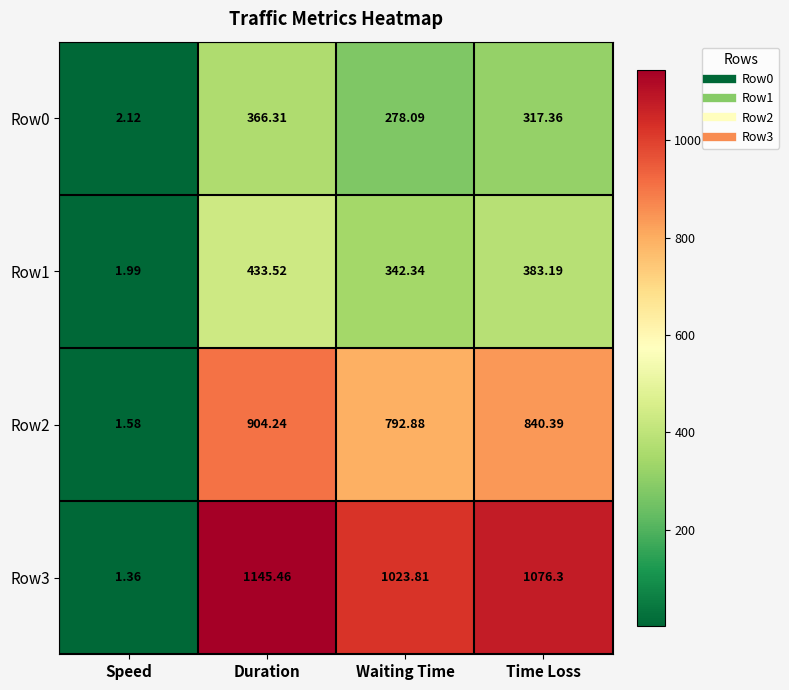

Count the number of categories in the chart.

4